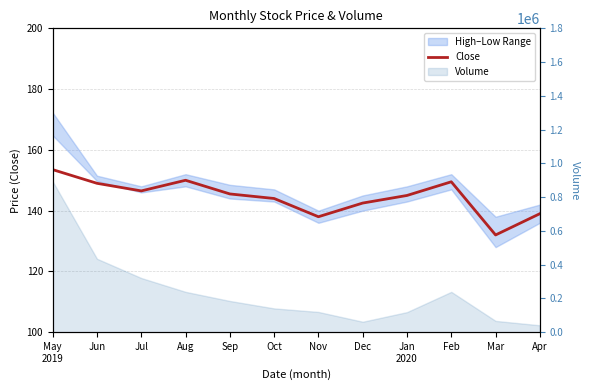

Rank the categories by value from lowest to highest.

Mar, Nov, Apr, Dec, Oct, Jan
2020, Sep, Jul, Jun, Feb, Aug, May
2019